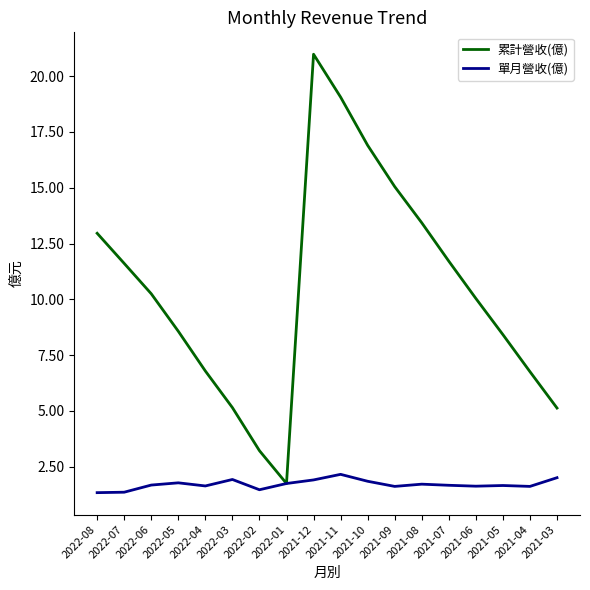

List the series in order of their overall mean, lowest first.

單月營收(億), 累計營收(億)